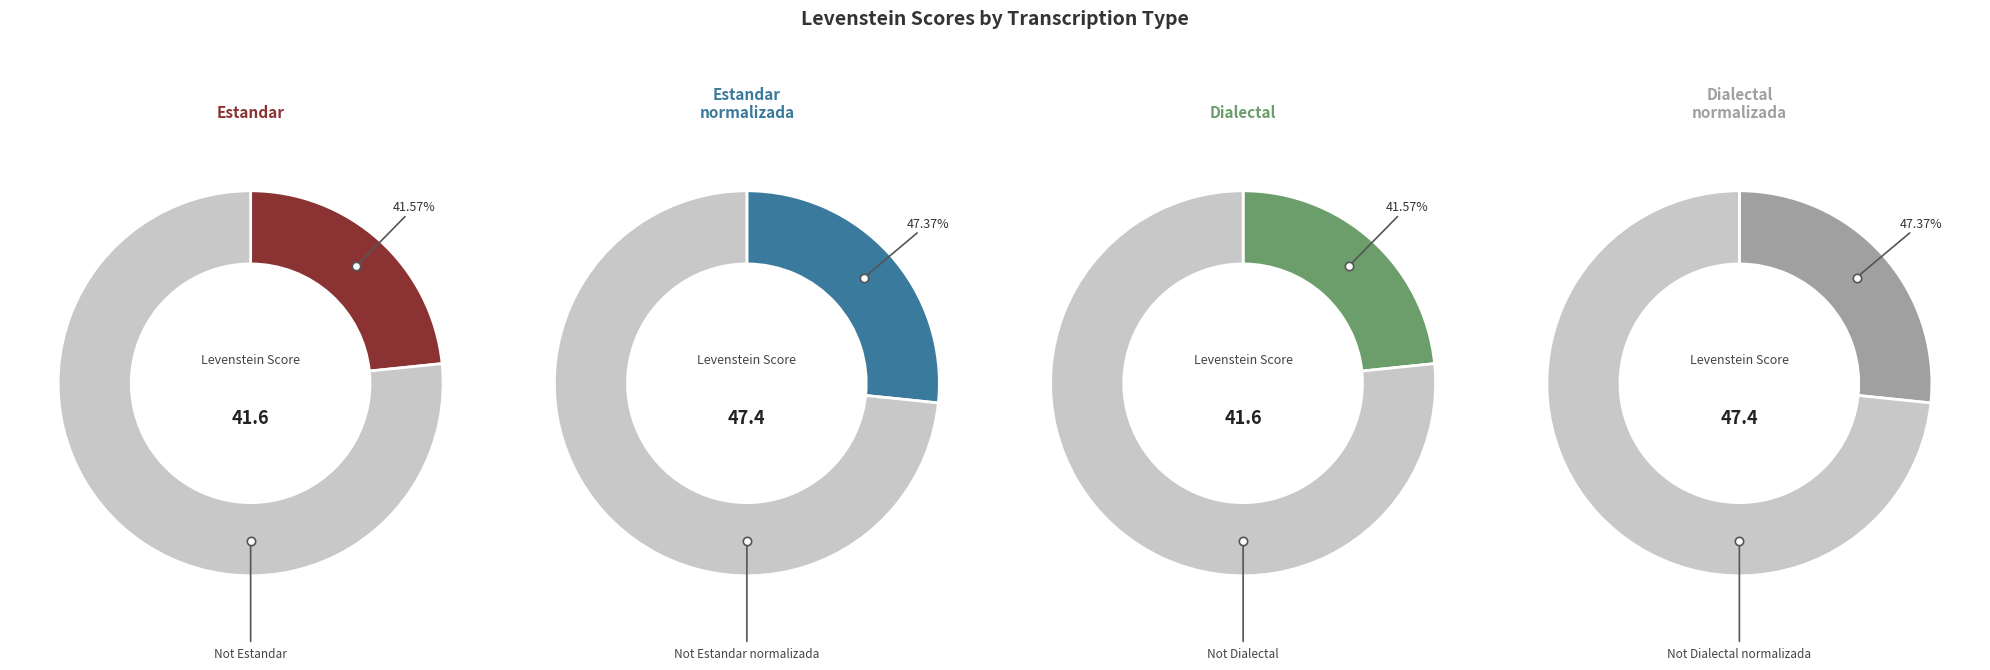

Approximately how many times larger is the value at Estandar_normalizada compared to Dialectal?

1.1